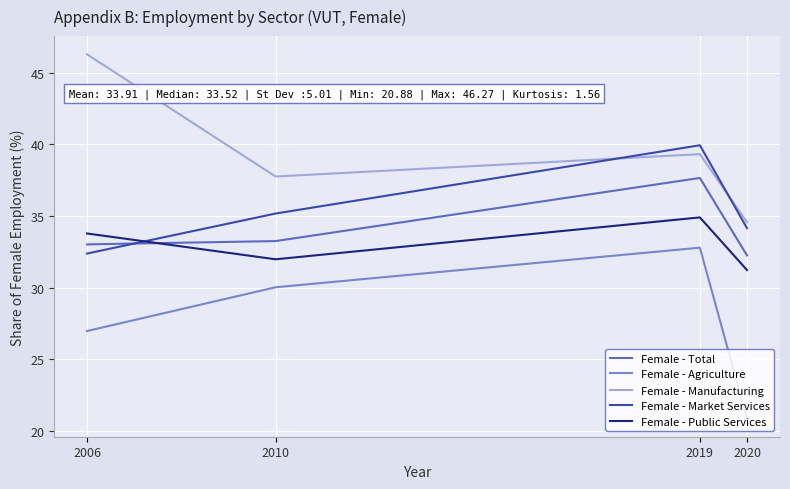

What are all the series names shown in the legend?

Female - Total, Female - Agriculture, Female - Manufacturing, Female - Market Services, Female - Public Services